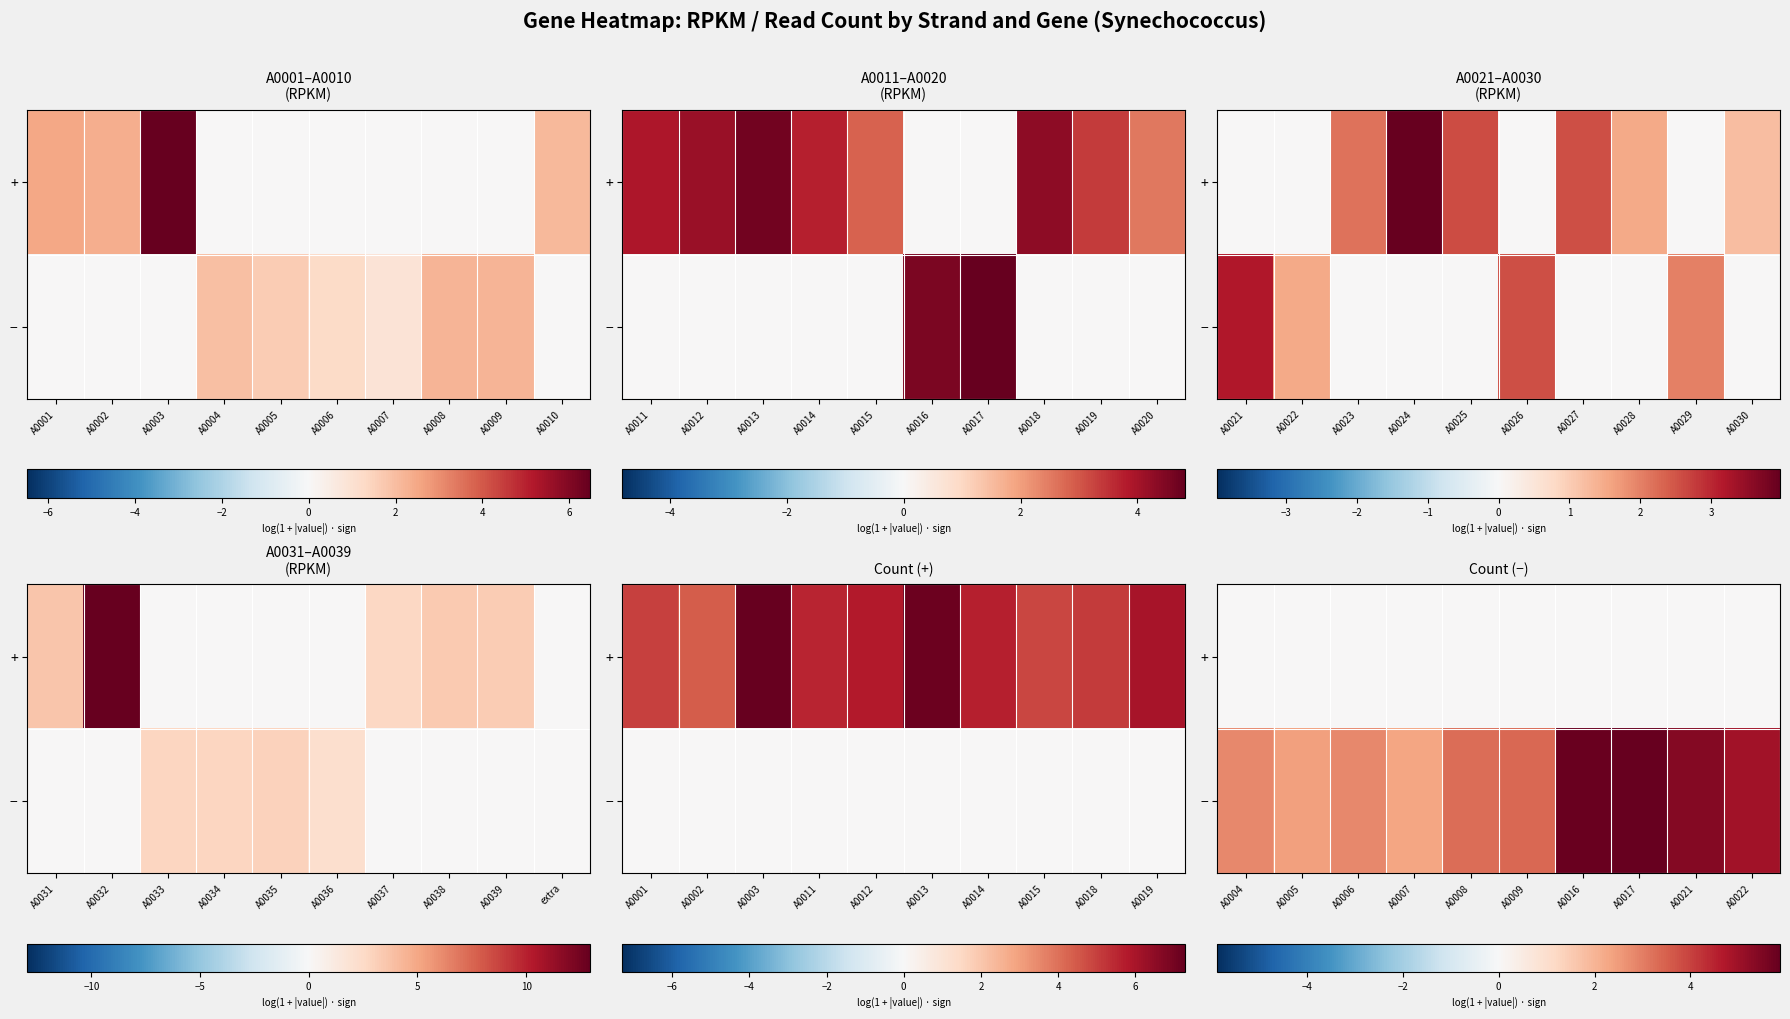

Between A0006 and A0022, which series saw the biggest shift?

−